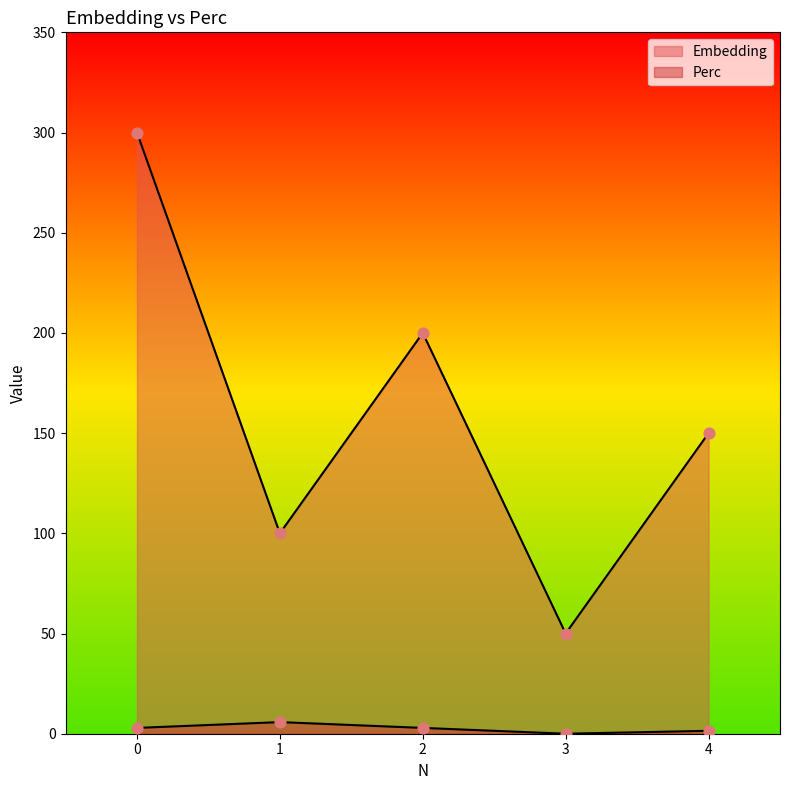

At how many categories does at least one series exceed 203?

1